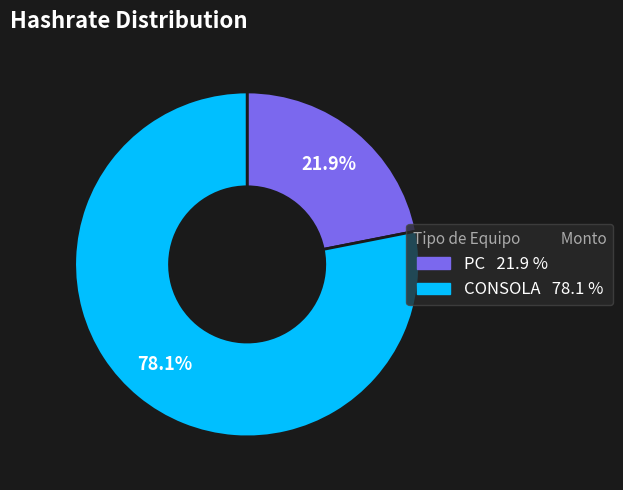

To the nearest percent, what is the difference between the largest and smallest slice percentages?

56%